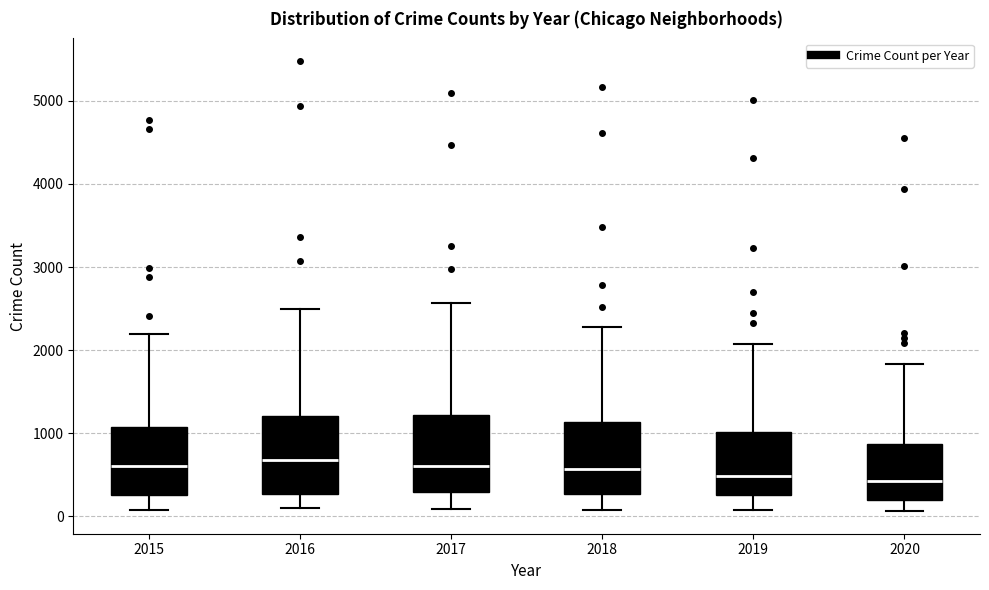

Where is the lower edge of the box at x = 2016 on the y-axis? The values are not printed on the chart, so give them approximately, as read against the axis.

300